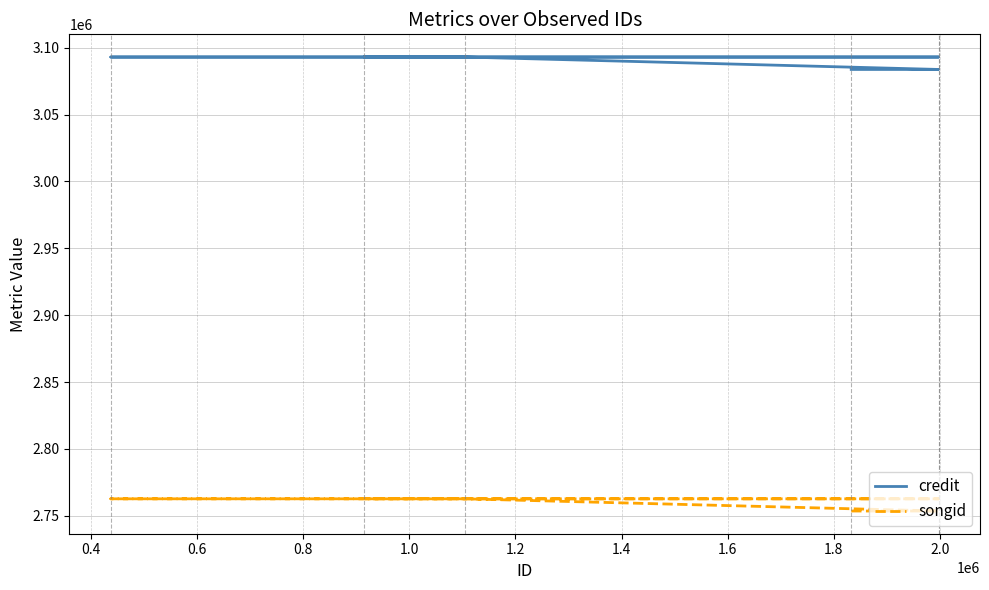

List the series in order of their overall mean, highest first.

credit, songid